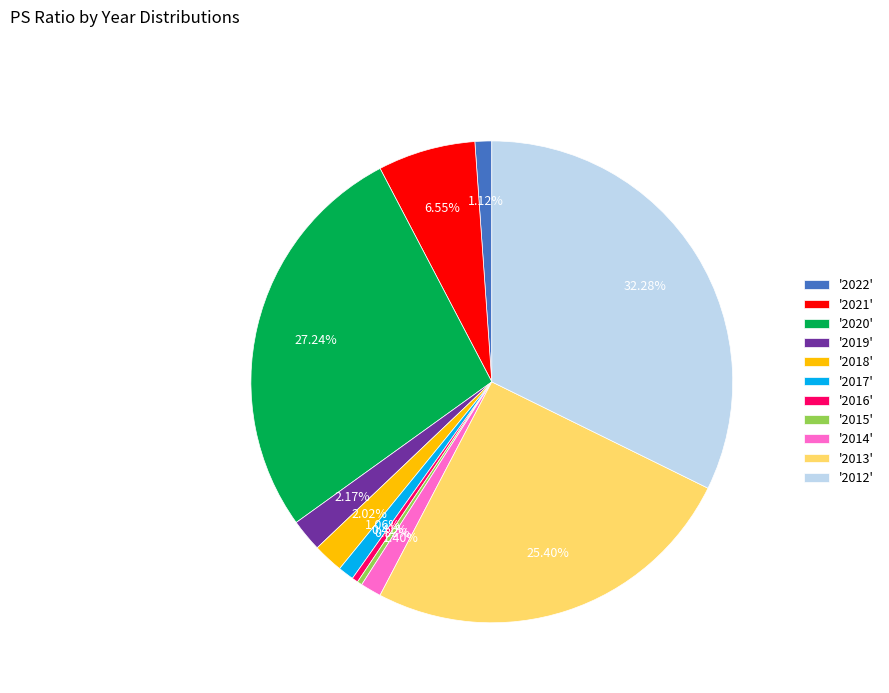

How many segments does this pie chart have?

11